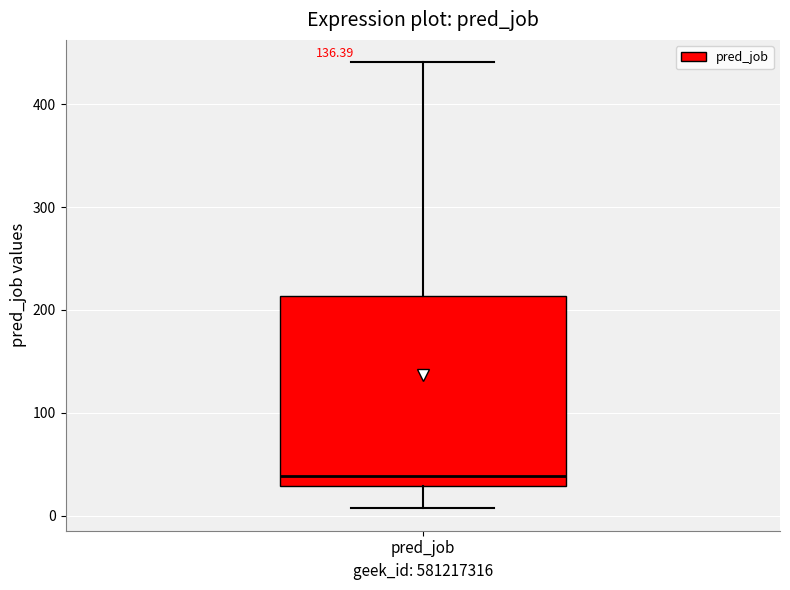

Where does the lower whisker of the box for pred_job end on the y-axis? The values are not printed on the chart, so give them approximately, as read against the axis.

10